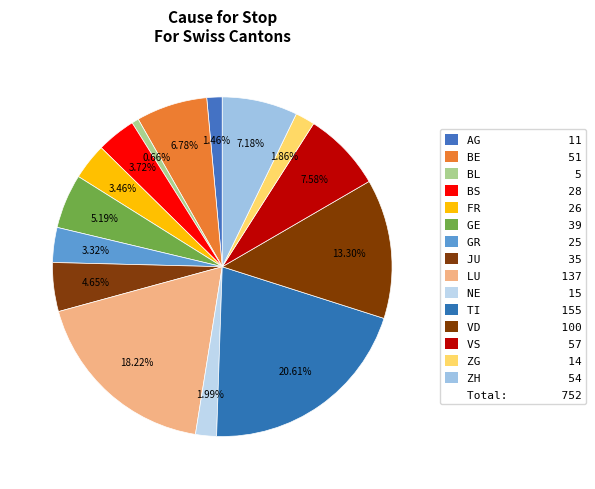

Count the number of slices in the pie.

15